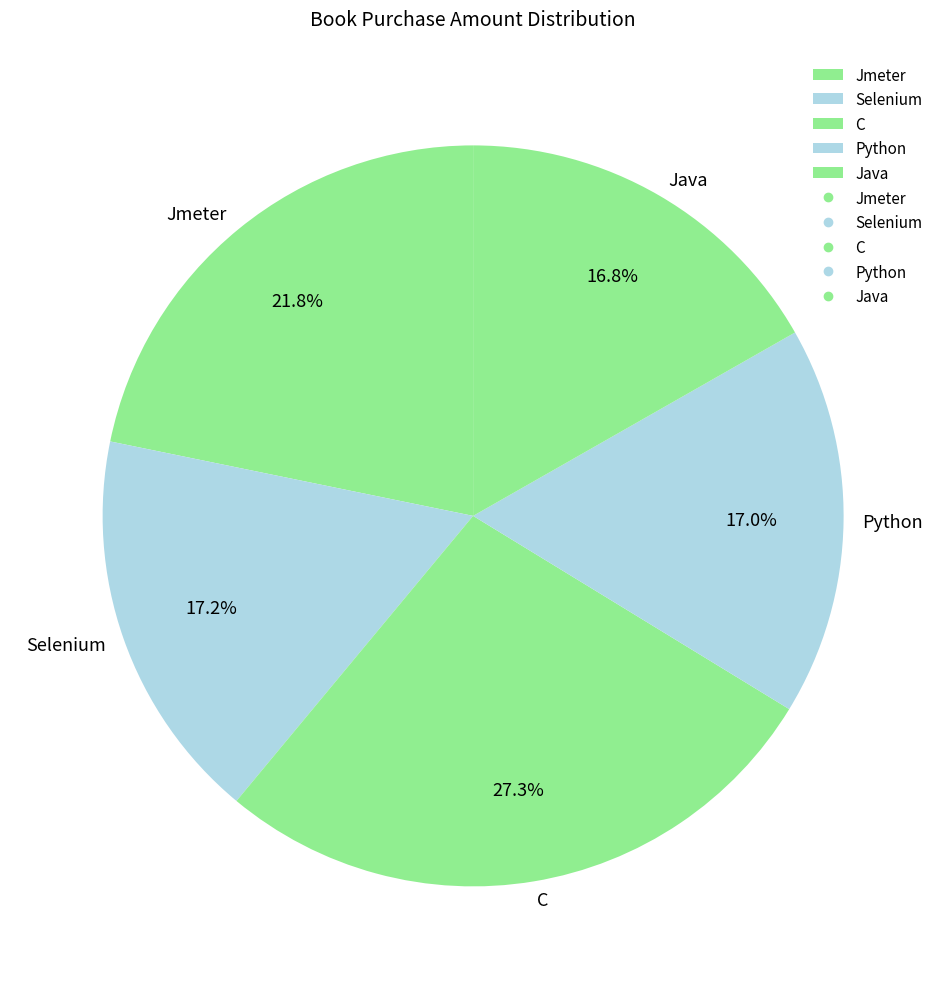

Count the number of slices in the pie.

5